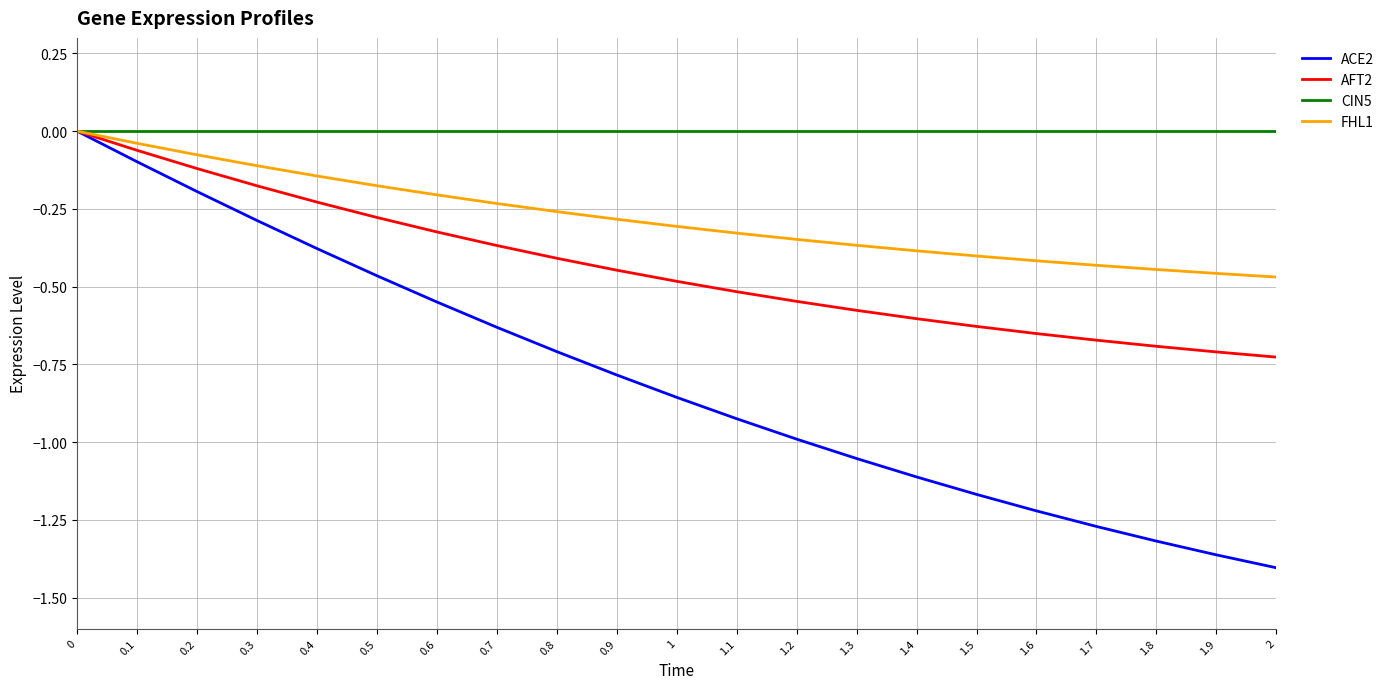

Which series has the widest spread of values?

ACE2